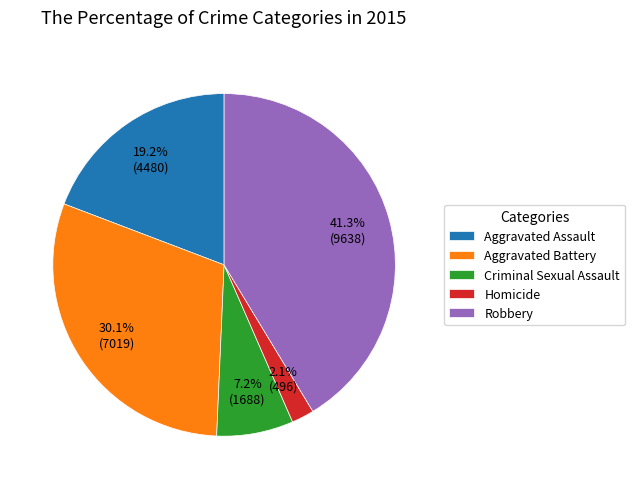

Is it true that Homicide is 2% of the pie?

True